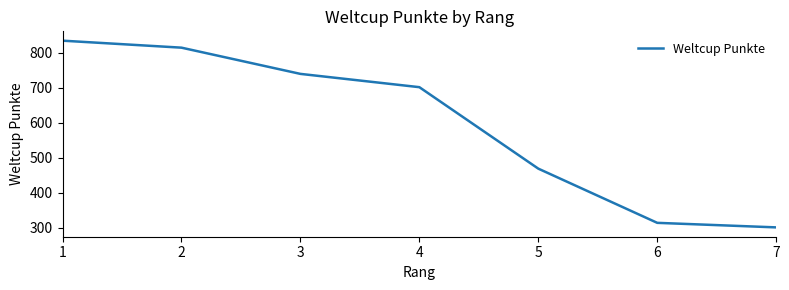

True or false: the data shows 314 at 6.

True